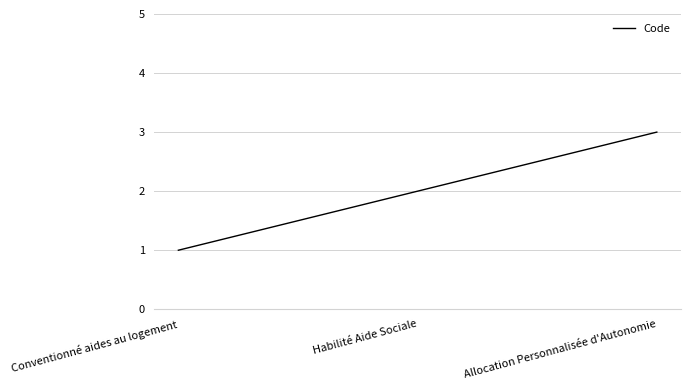

What is the sum of the values at Habilité Aide Sociale and Allocation Personnalisée d'Autonomie?

5